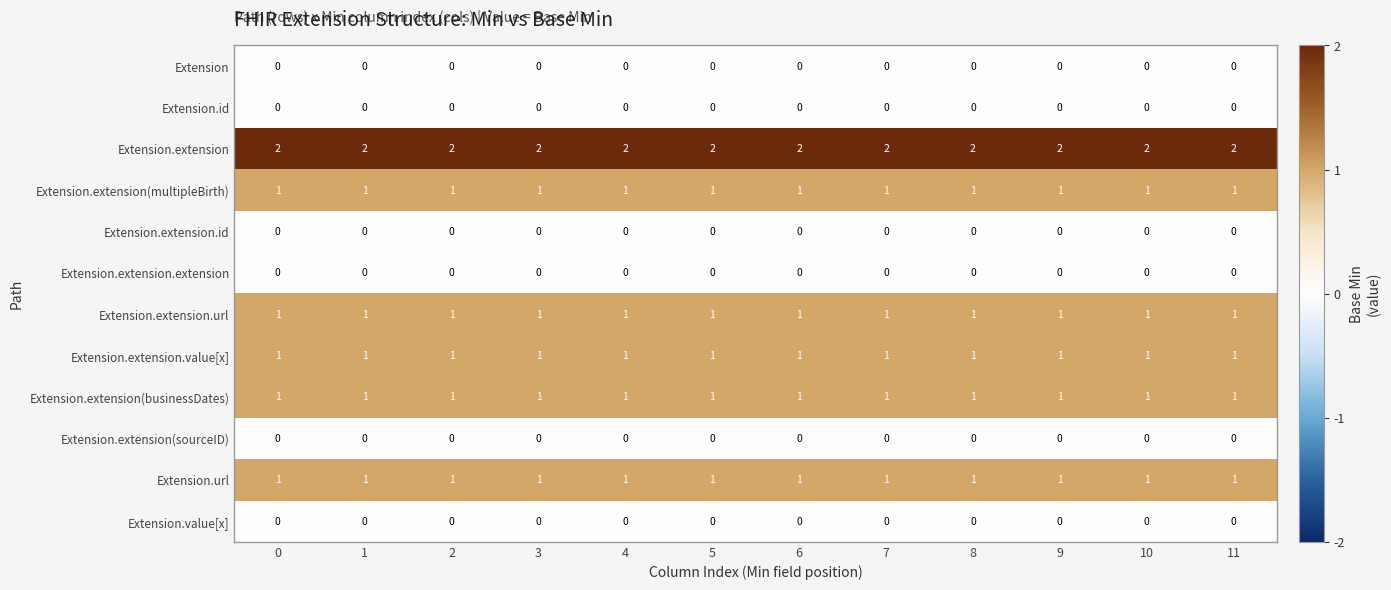

What is the sum of the Extension.extension values at 3 and 6?

4